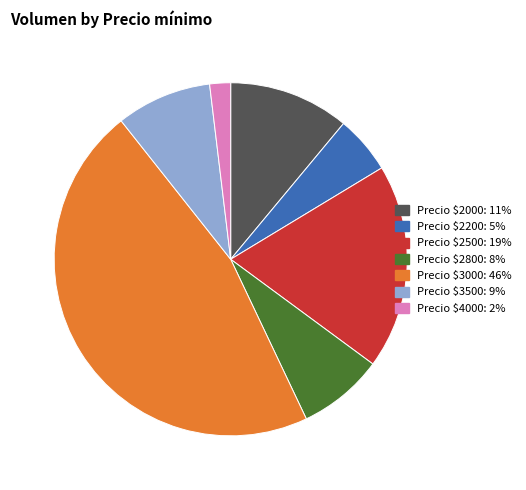

How many segments does this pie chart have?

7